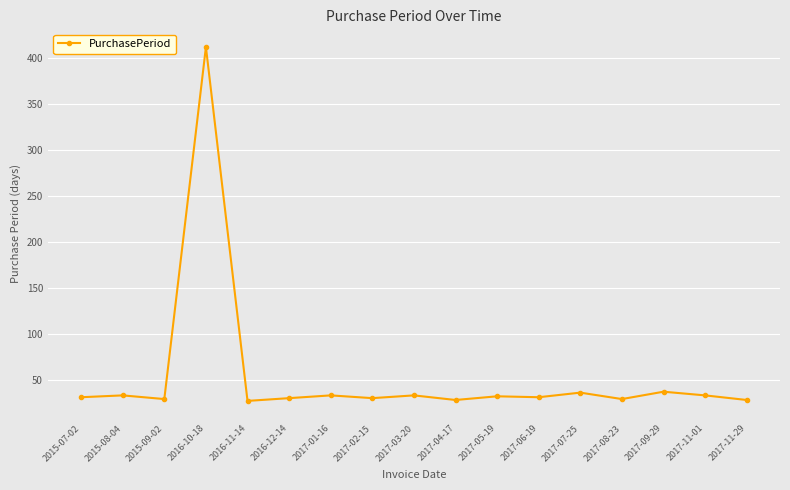

What is the sum of the values at 2017-07-25 and 2017-05-19?

68